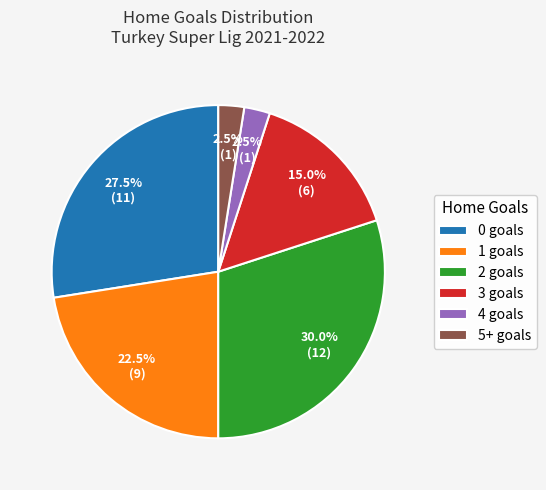

Between 4 goals and 0 goals, which is larger?

0 goals